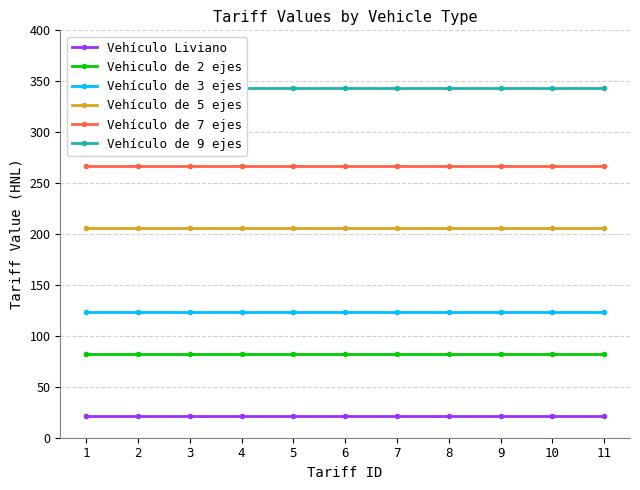

At 8, list the series in order from largest to smallest.

Vehículo de 9 ejes, Vehículo de 7 ejes, Vehículo de 5 ejes, Vehículo de 3 ejes, Vehiculo de 2 ejes, Vehículo Liviano